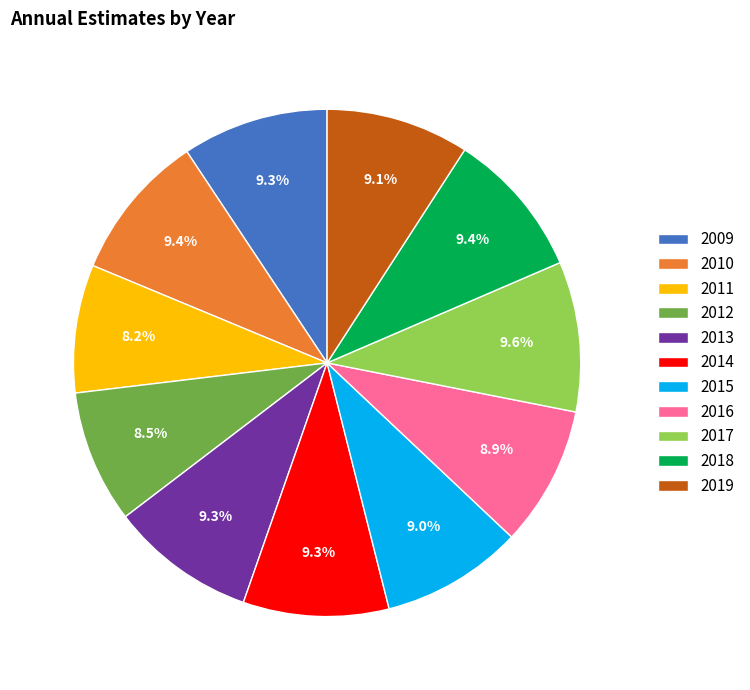

Does 2011 account for over 50% of the chart?

No